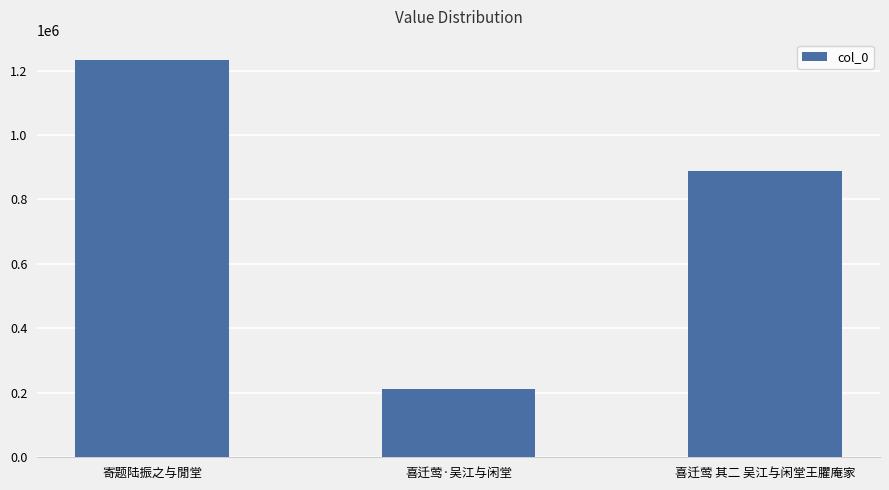

List the labels in order of value, largest first.

寄题陆振之与閒堂, 喜迁莺 其二 吴江与闲堂王臞庵家, 喜迁莺·吴江与闲堂